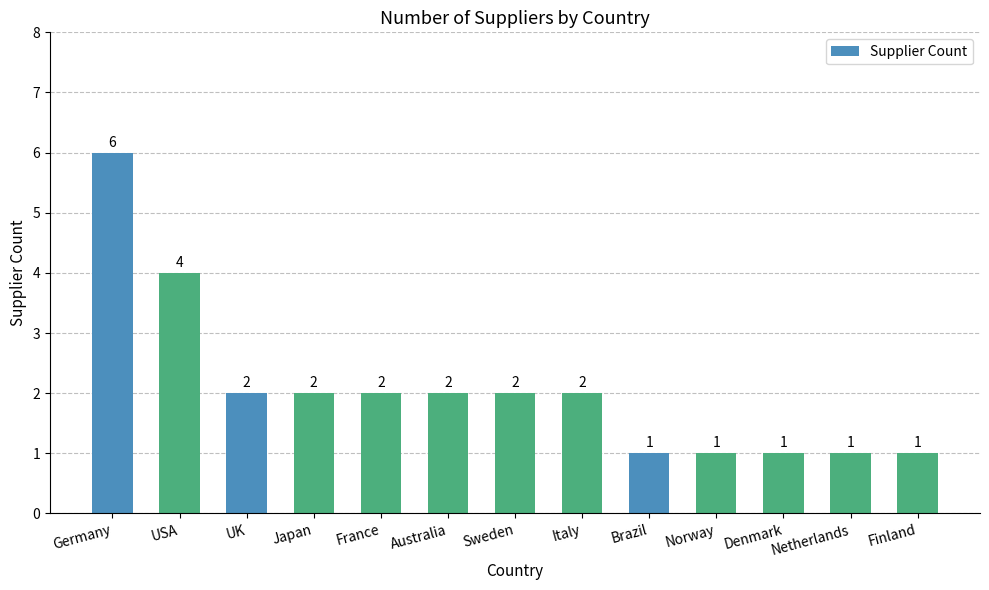

What is the ratio of the value at Sweden to the value at Norway?

2.0